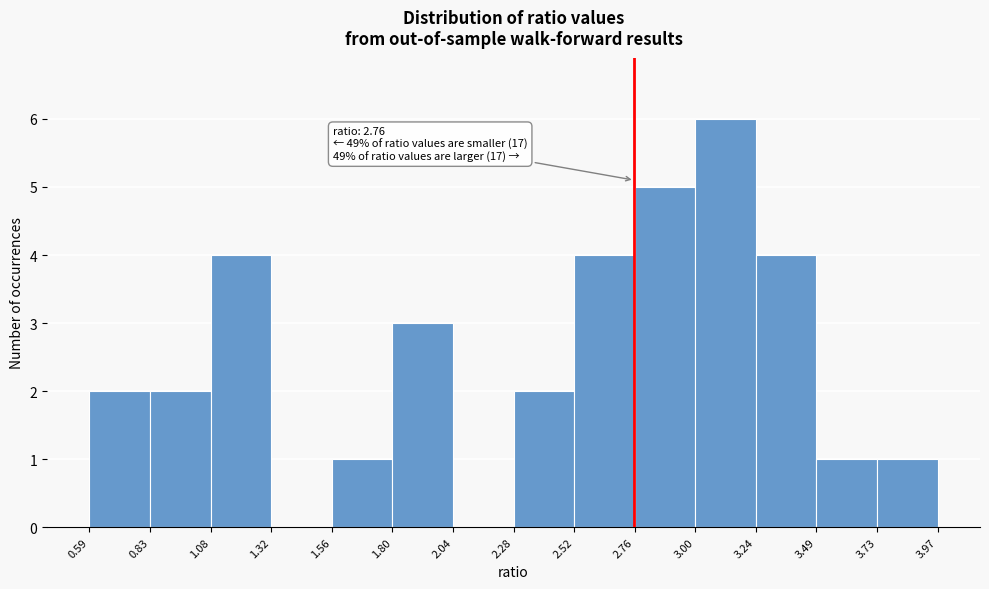

Over which range of the x-axis is the bar tallest?

3.00 to 3.24